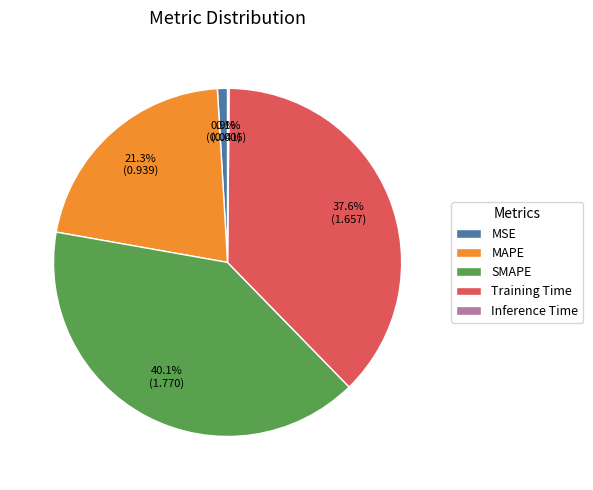

Does any single category account for the majority?

No